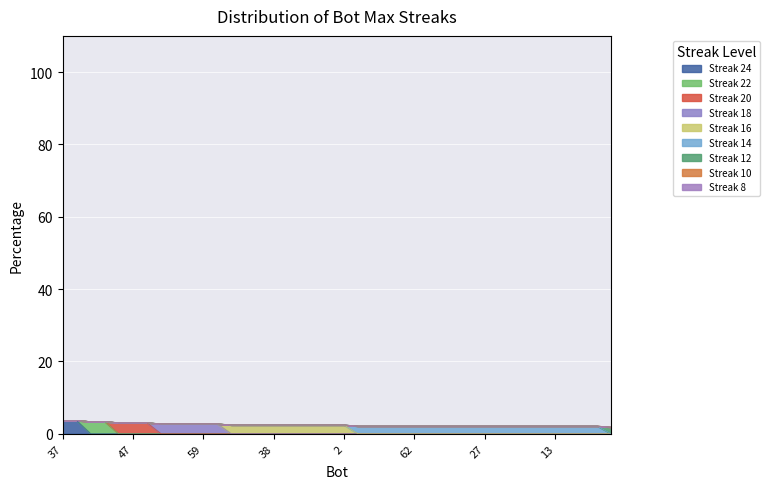

How many data points does each series have?

40